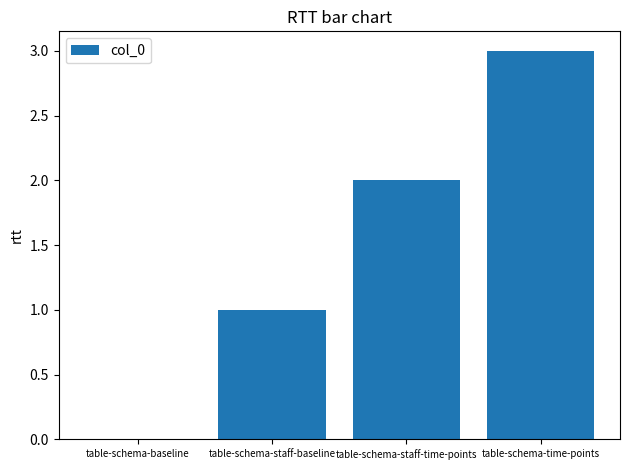

What is the sum of all values?

6